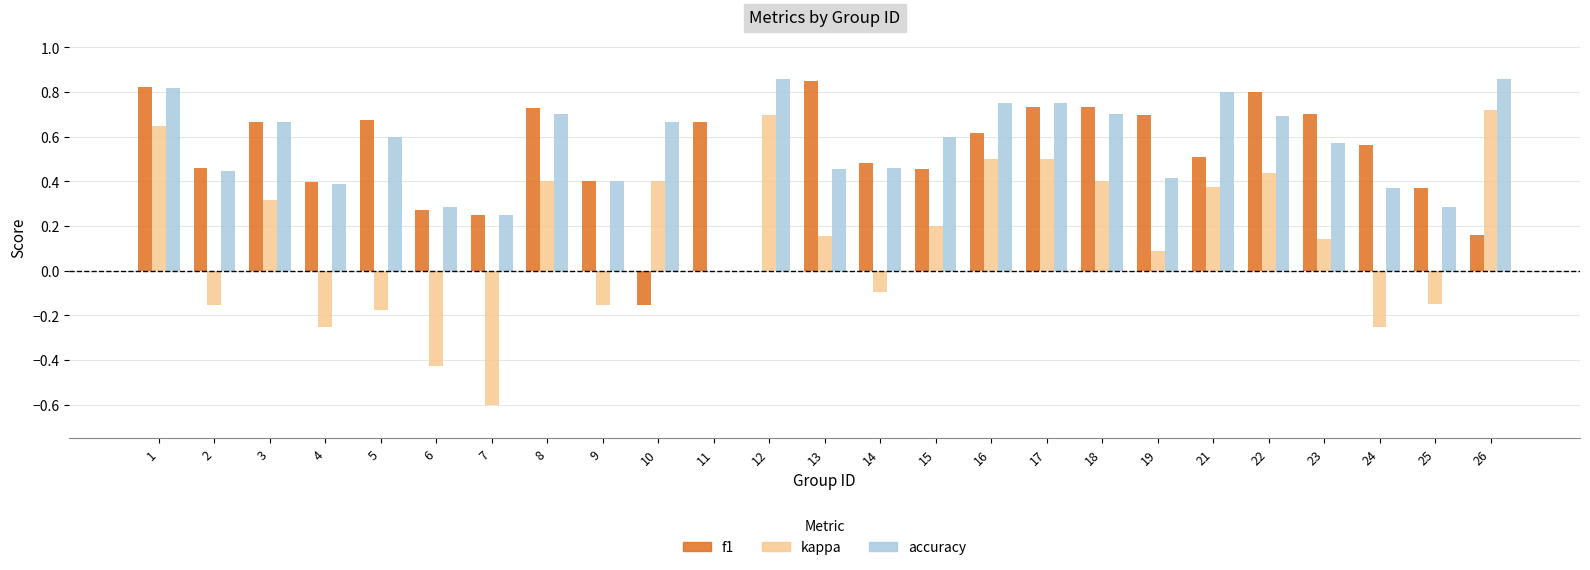

What are all the series names shown in the legend?

f1, kappa, accuracy